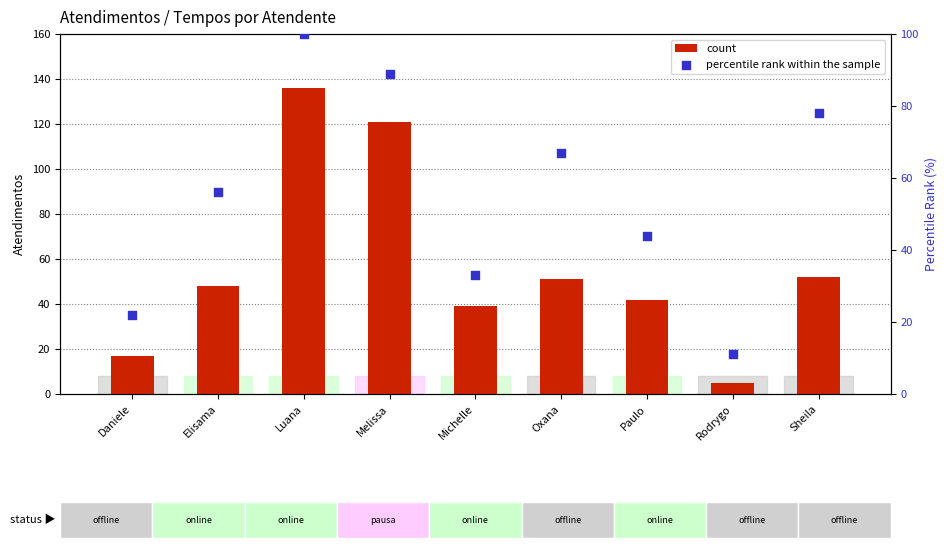

What is the total value across all series at Melissa?

210